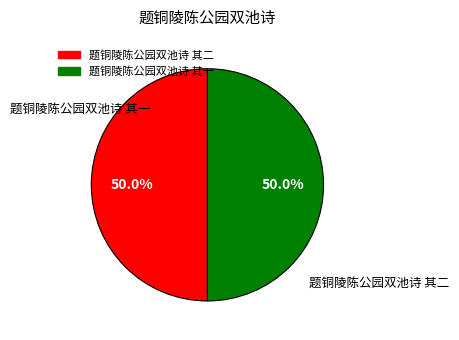

How much of the chart is everything except 题铜陵陈公园双池诗 其一?

50.0%